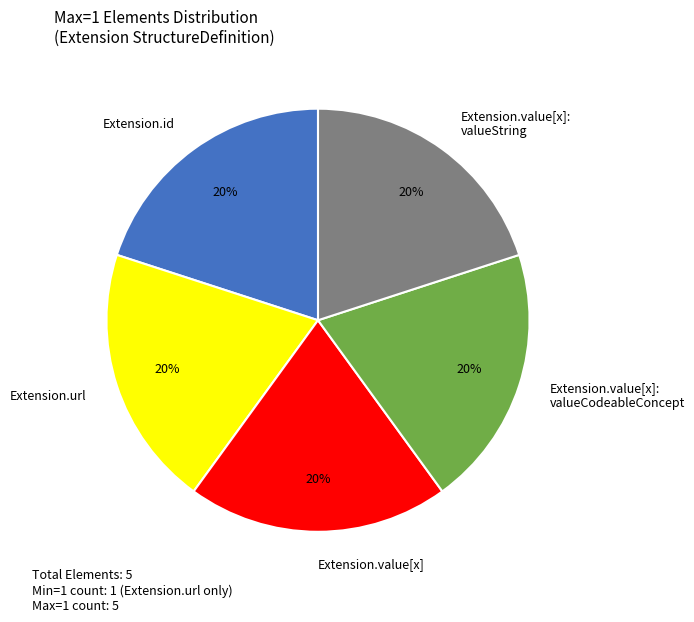

Is there a majority slice in this chart?

No